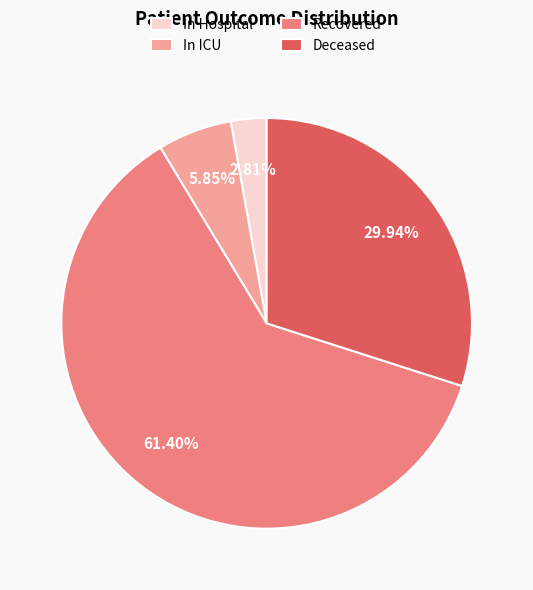

How many slices are in this pie chart?

4